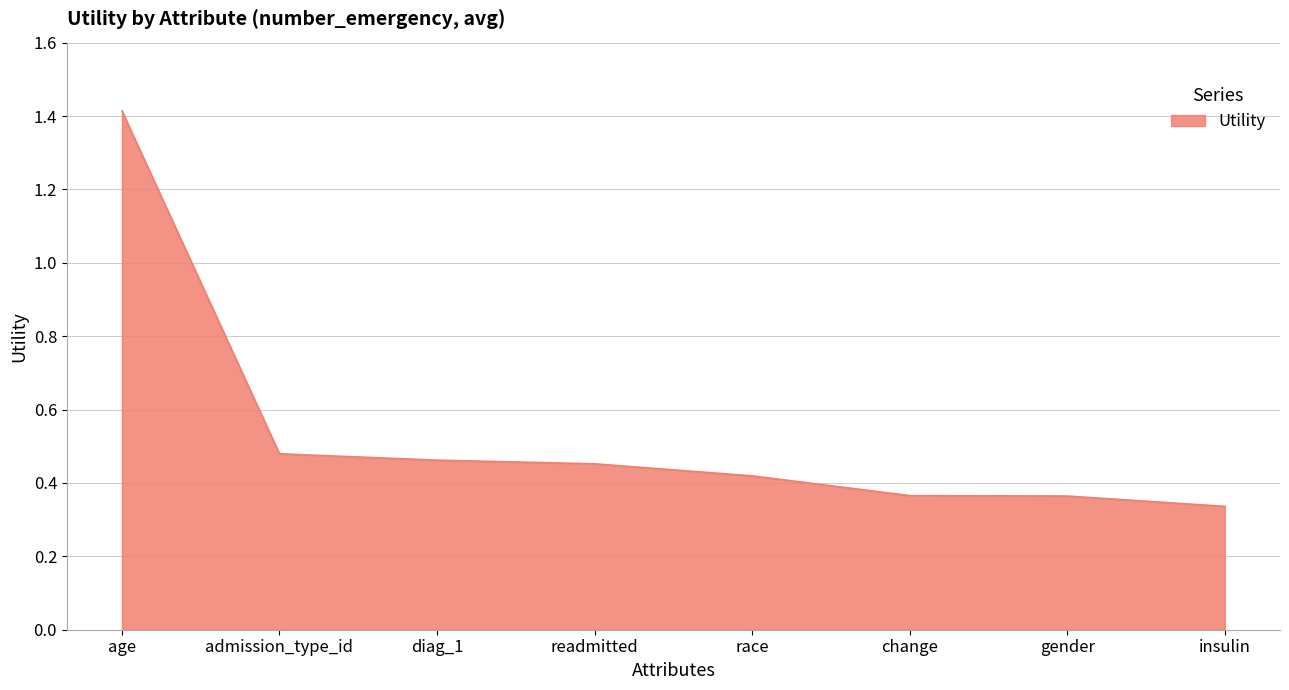

True or false: there are more than 2 points higher than both neighbors.

False